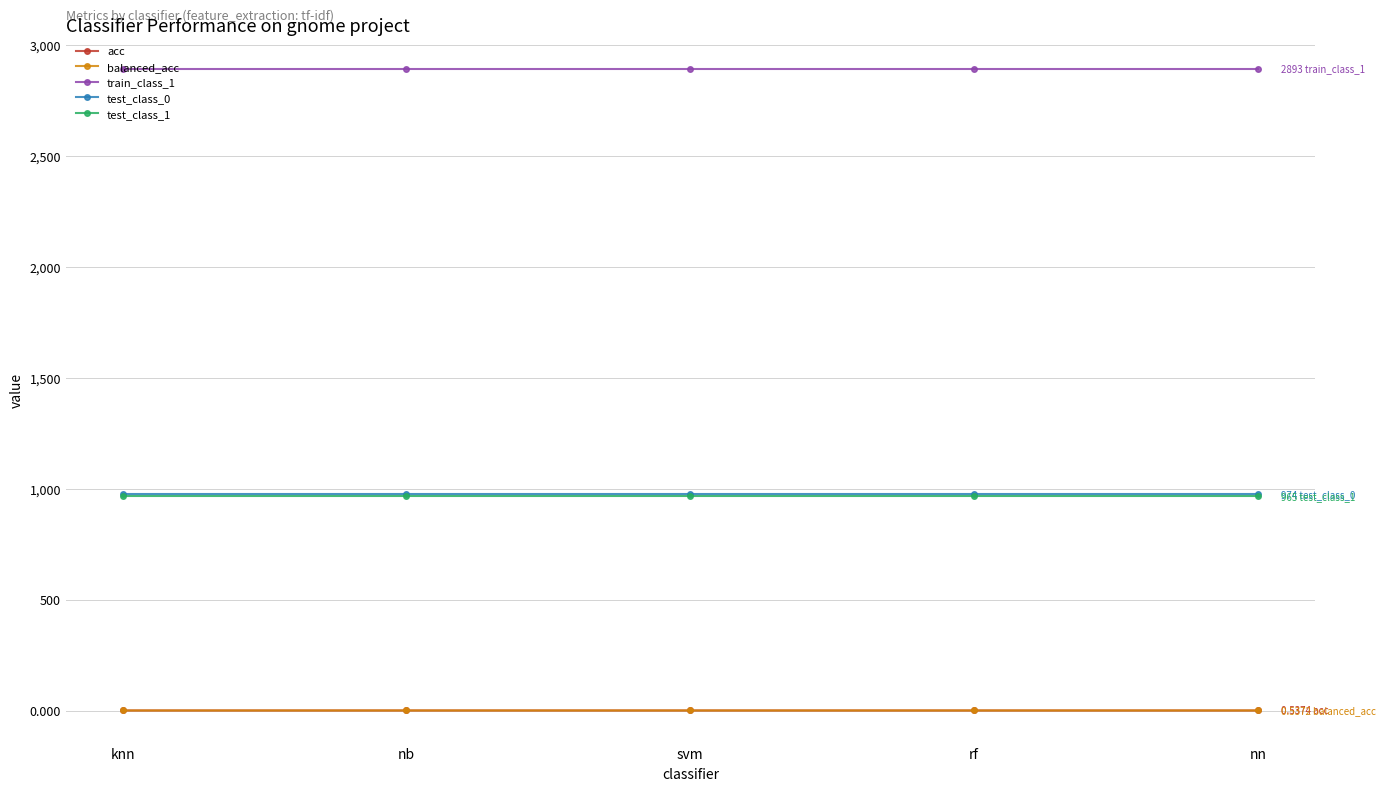

What is the label of the 2nd point from the right?

rf